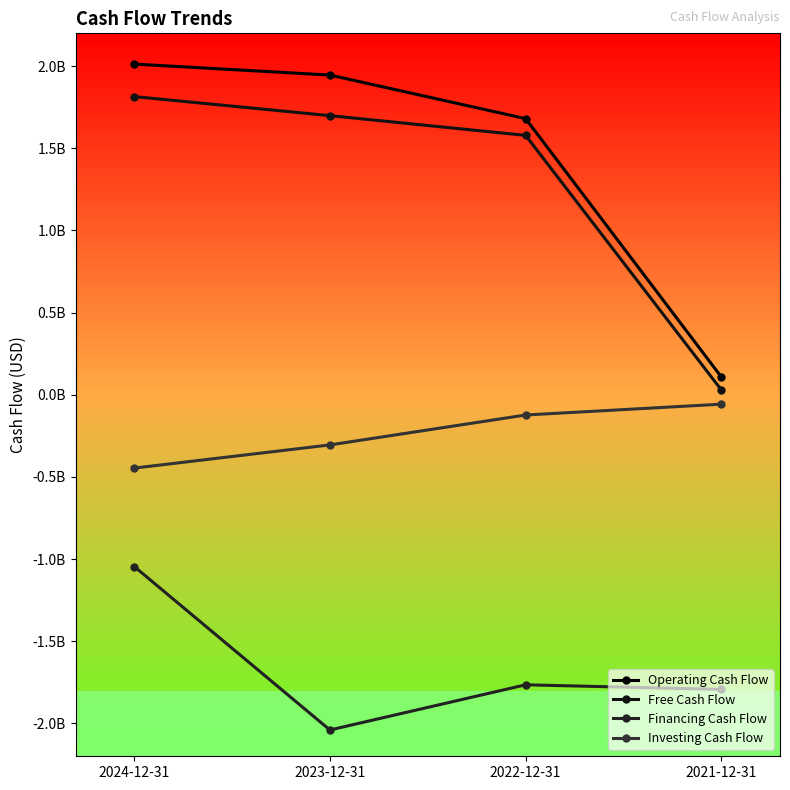

Which series has the largest range (max minus min)?

Operating Cash Flow